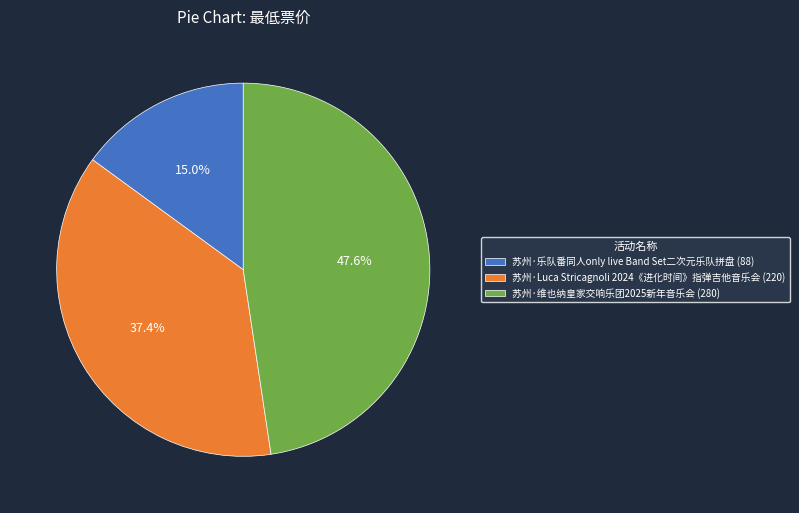

Does 苏州·维也纳皇家交响乐团2025新年音乐会 account for over 50% of the chart?

No